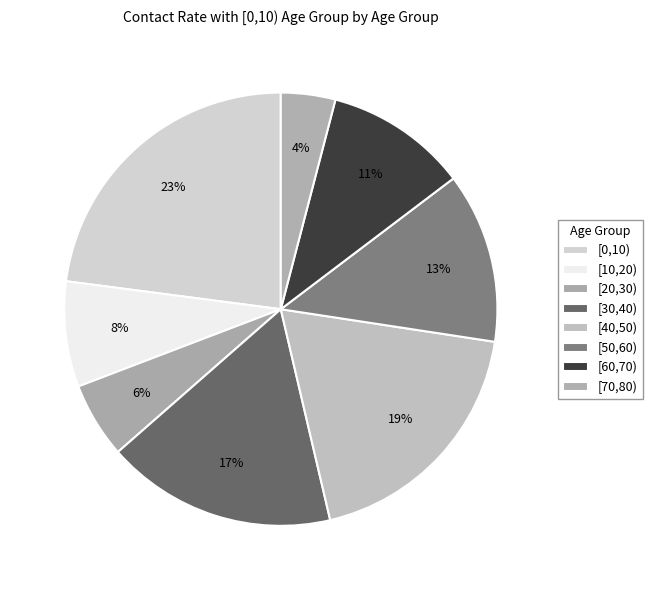

How many slices are in this pie chart?

8